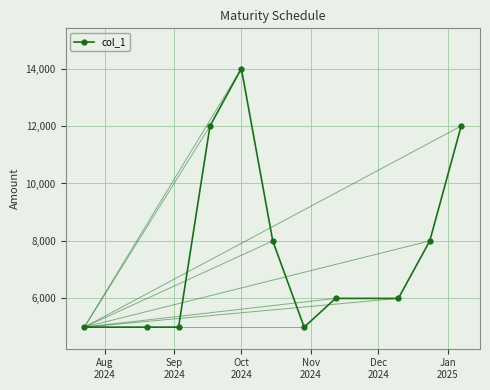

What is the sum of all values?

86000